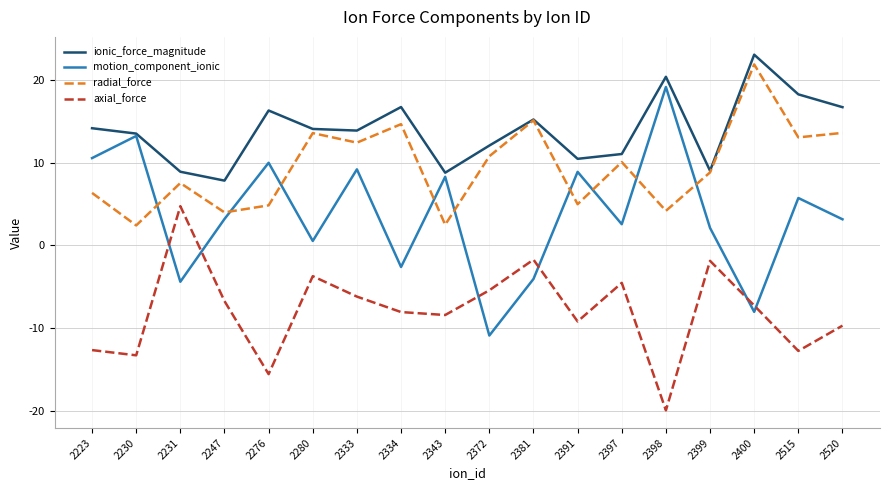

What is the spread (max minus min) of values at 2520?

26.4